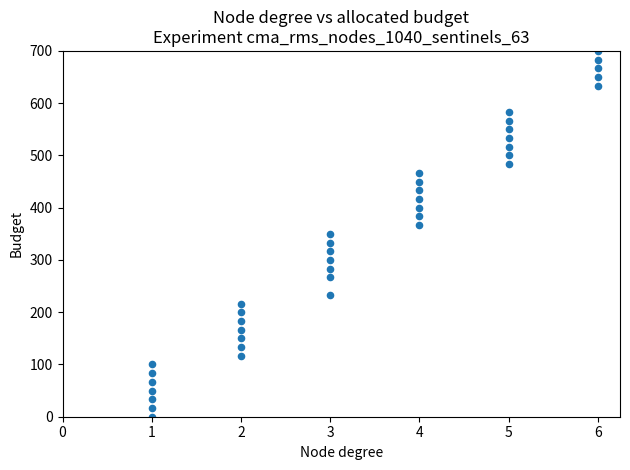

What is the range of Y values (max minus min)?

700.0